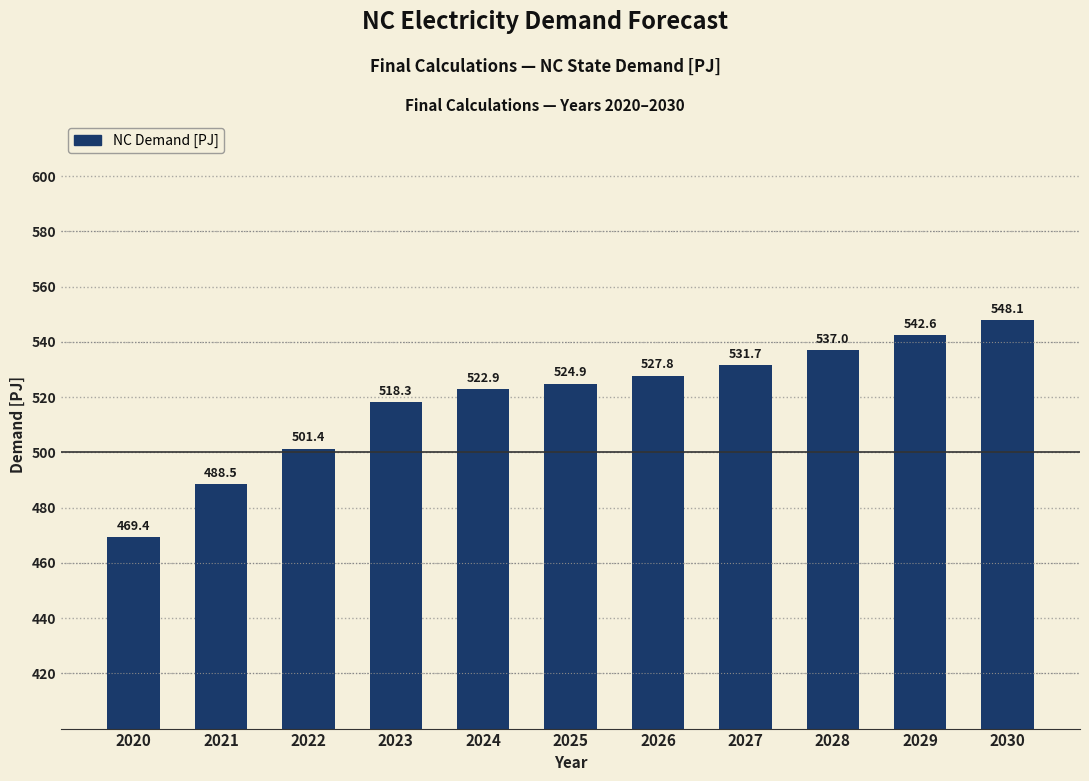

What is the change in value from 2025 to 2030?

+23.1